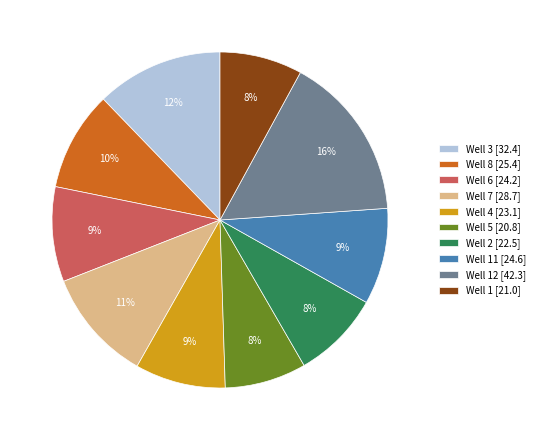

To the nearest percent, what portion does Well 7 [28.7] represent?

11%